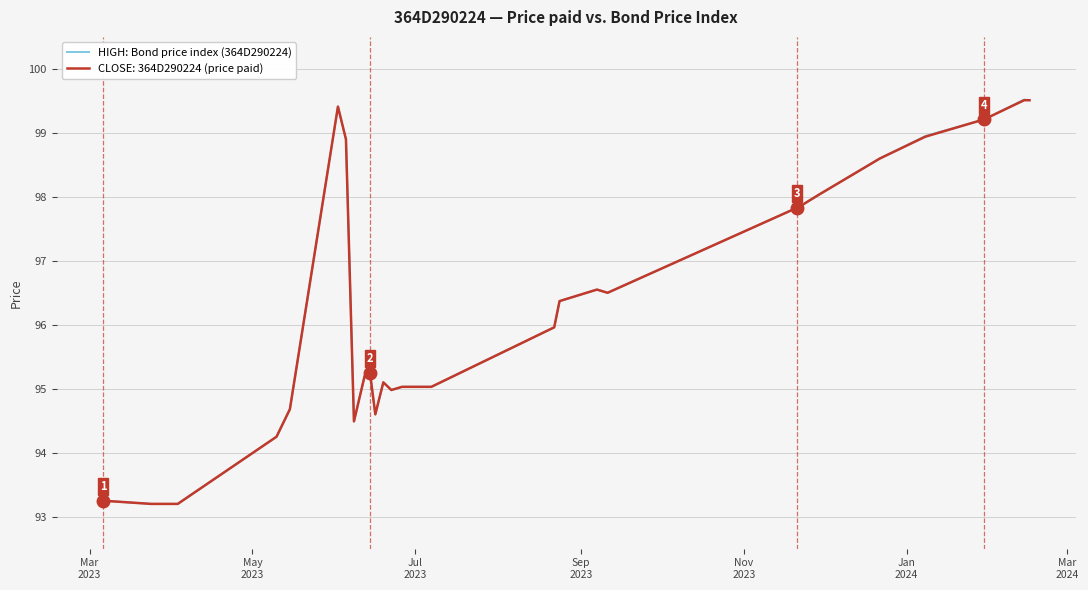

What is the maximum value for CLOSE: 364D290224 (price paid)?

99.5